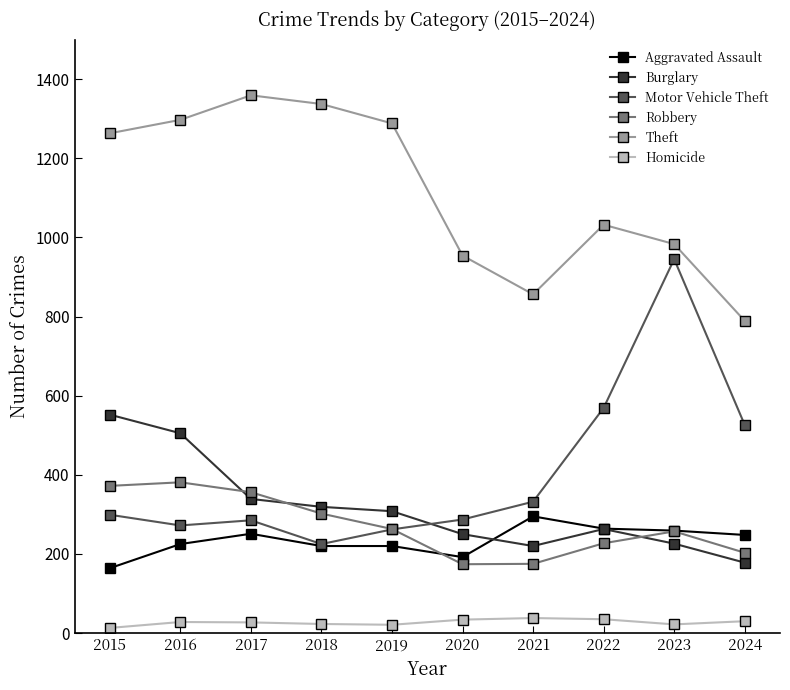

In Theft, how many points are lower than both neighbors (excluding endpoints)?

1